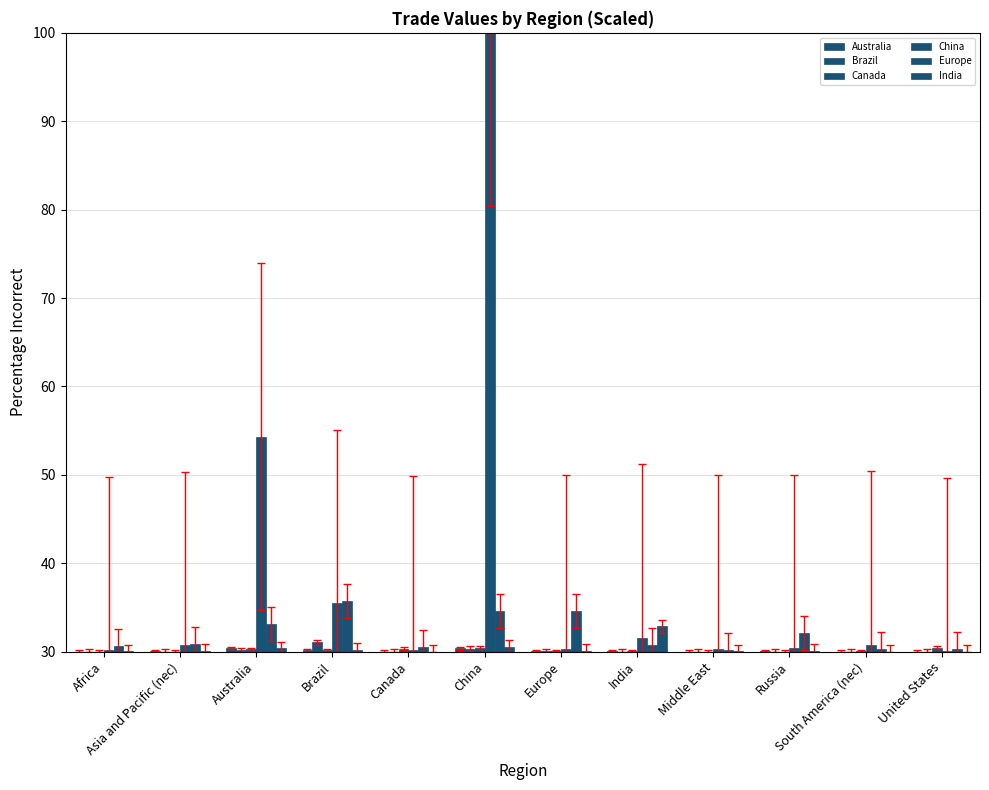

Reading right to left, list all the values displayed in this chart.

Australia: 30.0	30.0	30.0	30.0	30.1	30.0	30.4	30.0	30.2	30.4	30.0	30.0
Brazil: 30.0	30.0	30.0	30.0	30.0	30.0	30.3	30.0	31.1	30.2	30.0	30.0
Canada: 30.4	30.1	30.0	30.0	30.0	30.0	30.5	30.3	30.2	30.3	30.0	30.0
China: 30.1	30.8	30.4	30.3	31.6	30.3	100.0	30.2	35.5	54.3	30.7	30.2
Europe: 30.3	30.3	32.1	30.2	30.8	34.7	34.6	30.6	35.7	33.2	30.9	30.7
India: 30.0	30.0	30.1	30.0	32.9	30.1	30.5	30.0	30.2	30.4	30.0	30.0